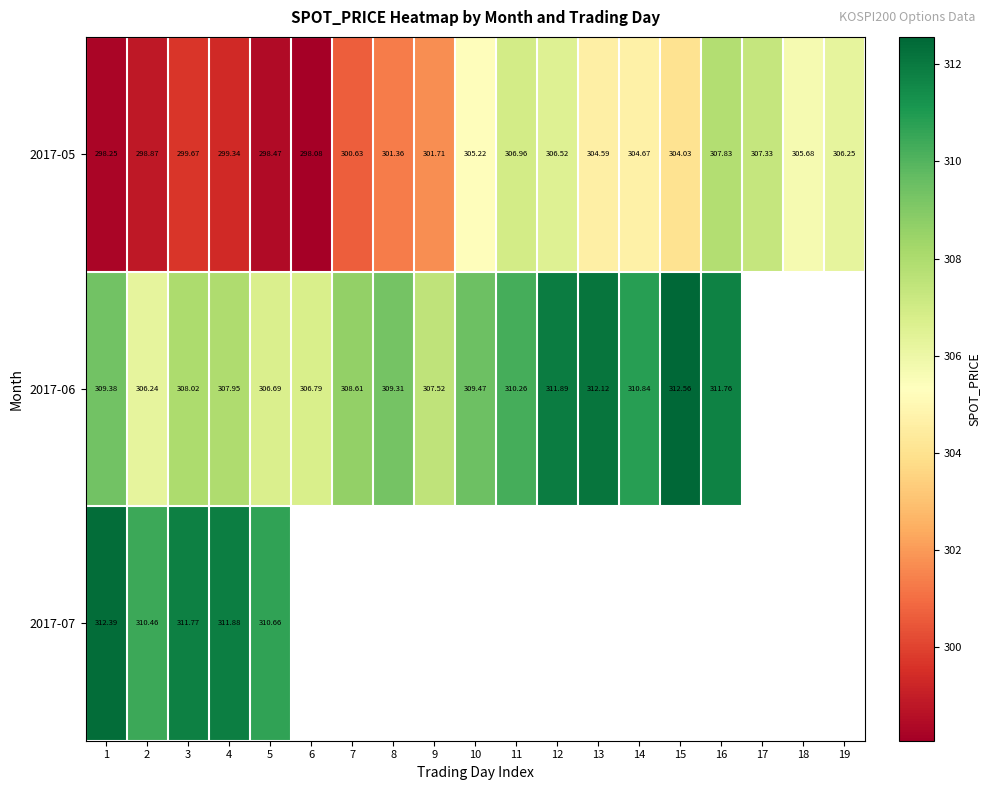

Is the value of 2017-07 at 5 greater than the value of 2017-06 at 13?

No